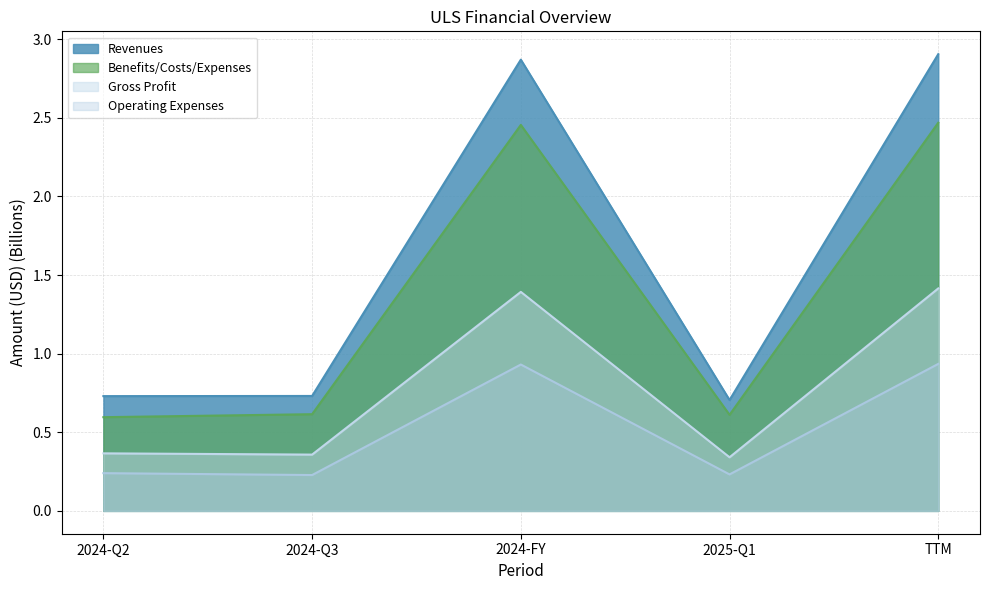

At which category does Benefits/Costs/Expenses reach its first local valley?

2025-Q1